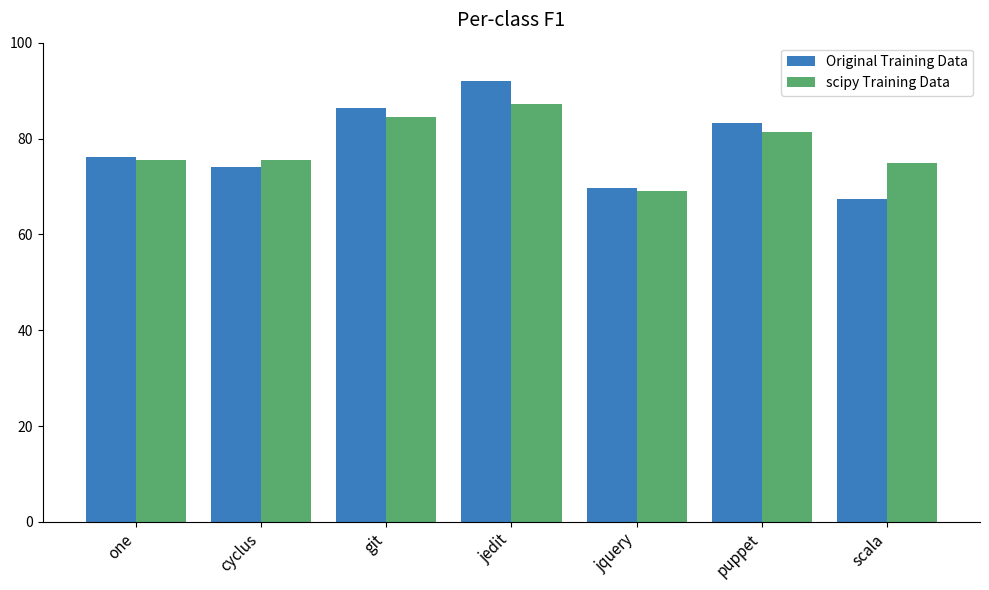

How many bars are there in total?

14